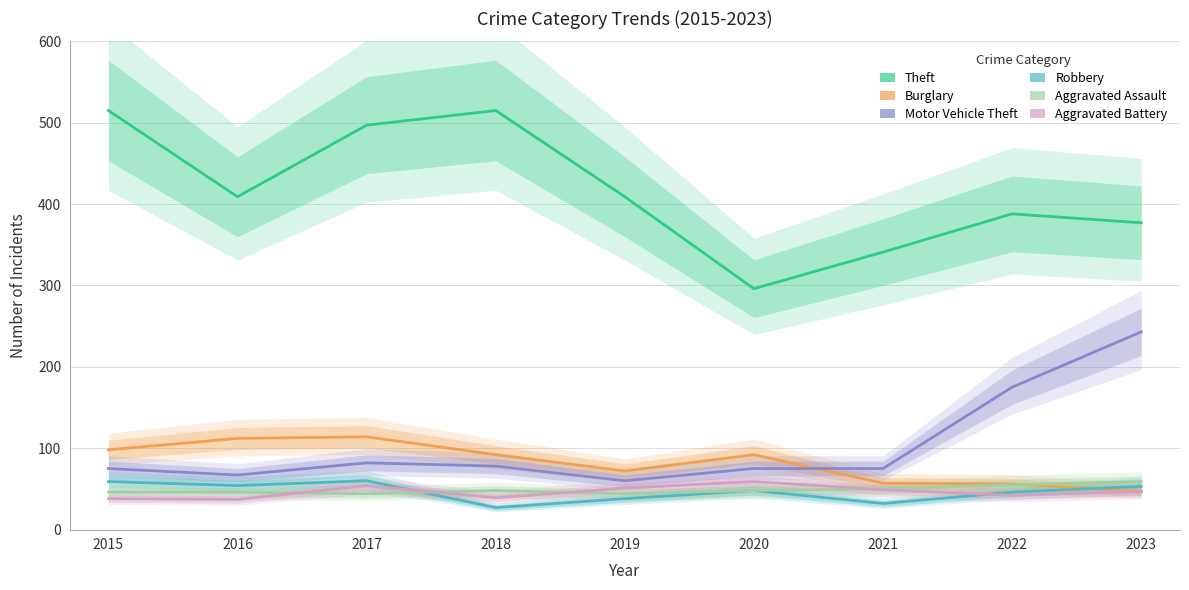

True or false: Aggravated Battery and Theft cross at least once.

False